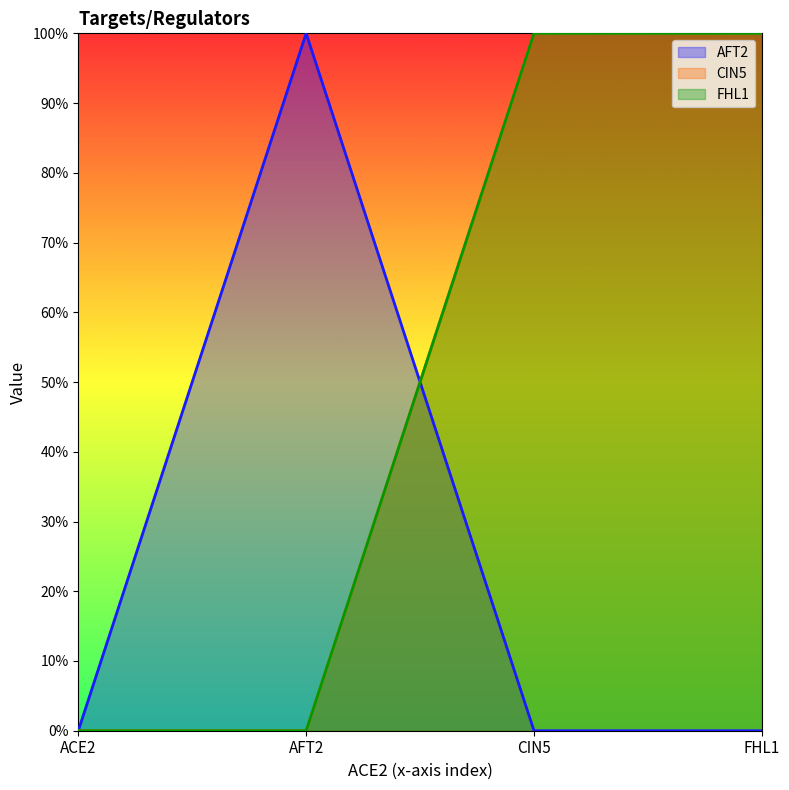

True or false: AFT2 has more than 0 interior local peaks.

True